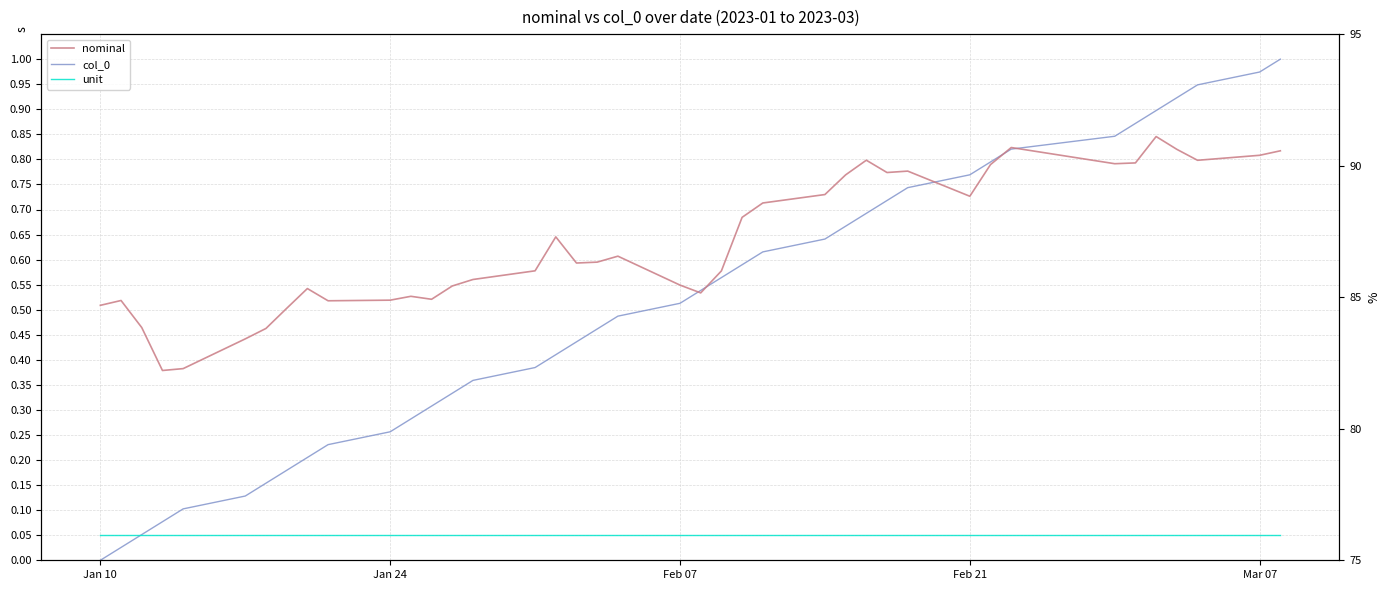

What is the average value of the nominal series?

87.1